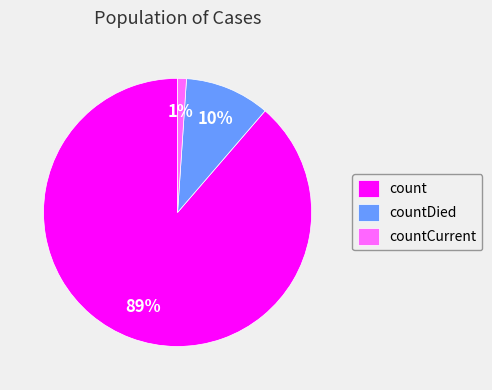

How many segments does this pie chart have?

3